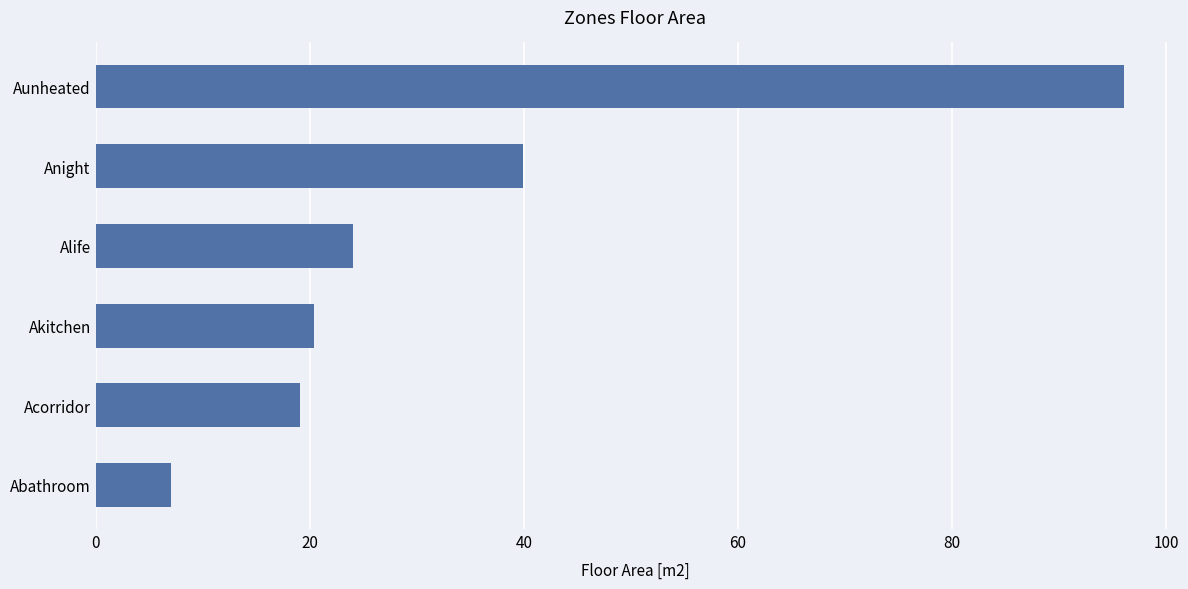

List the labels in order of value, smallest first.

Abathroom, Acorridor, Akitchen, Alife, Anight, Aunheated